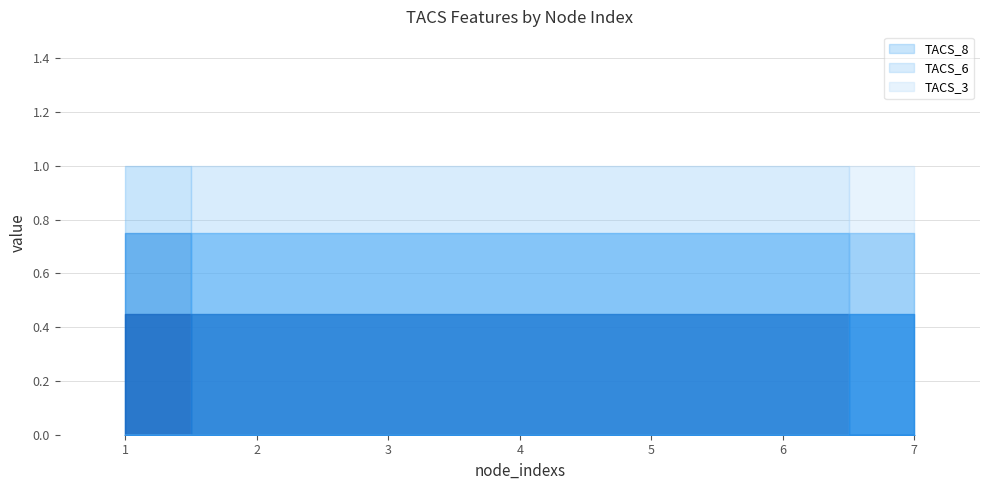

Between 1 and 7, which series saw the biggest shift?

TACS_8